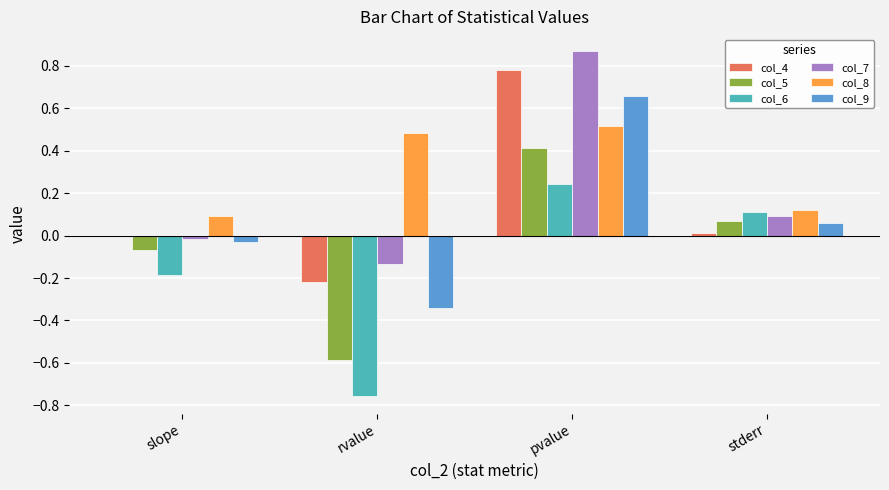

The col_5 series shows -0.2 at rvalue. True or false?

False